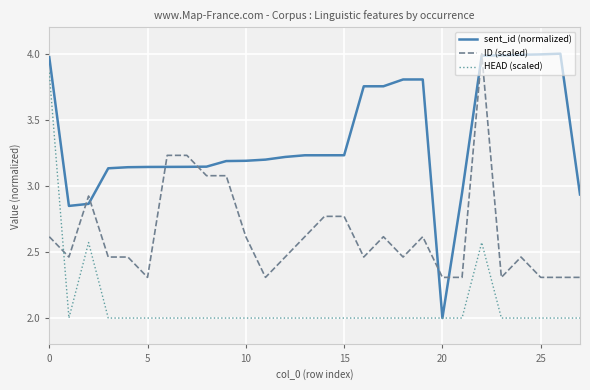

After their last crossing, which series has the higher values: HEAD (scaled) or ID (scaled)?

ID (scaled)